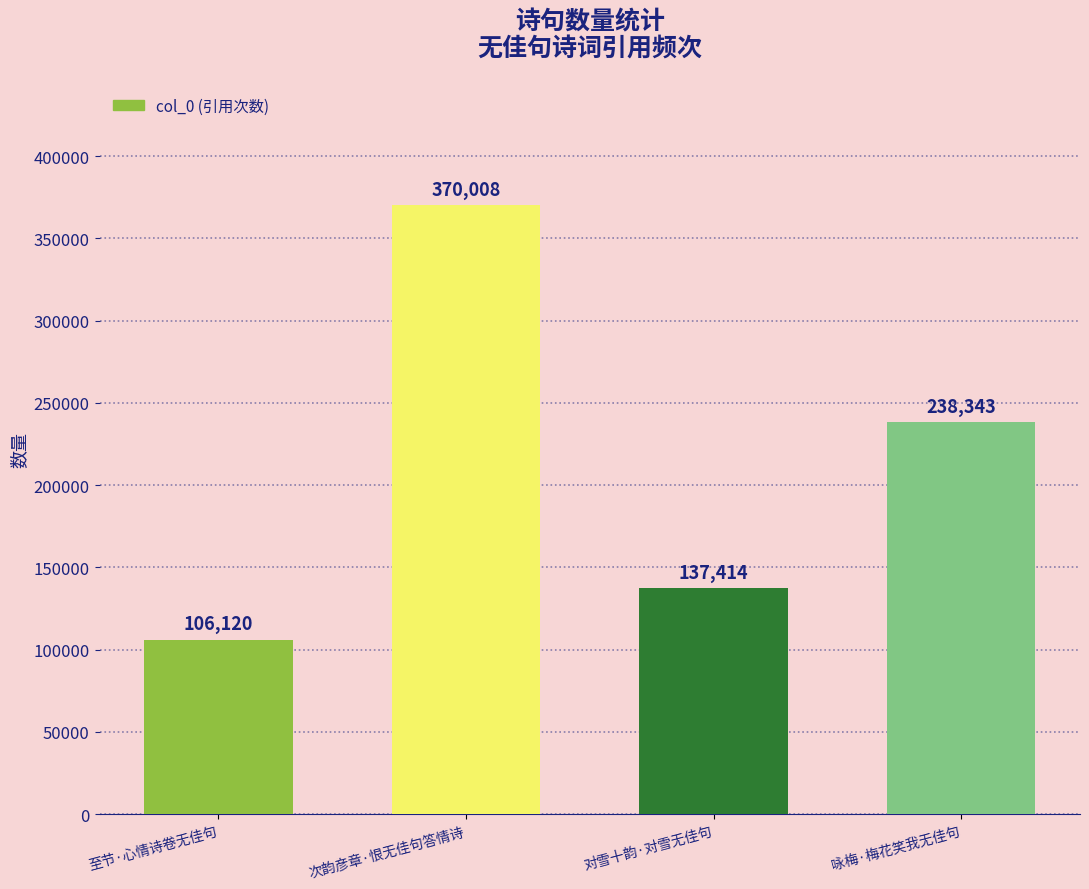

Where is the data nearest to the value 238064?

咏梅·梅花笑我无佳句